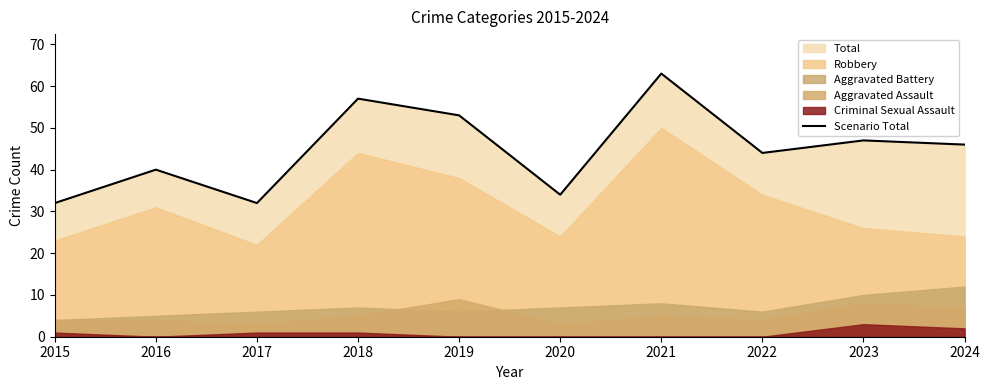

What is the ratio of the value at 2018 to the value at 2022?

1.3